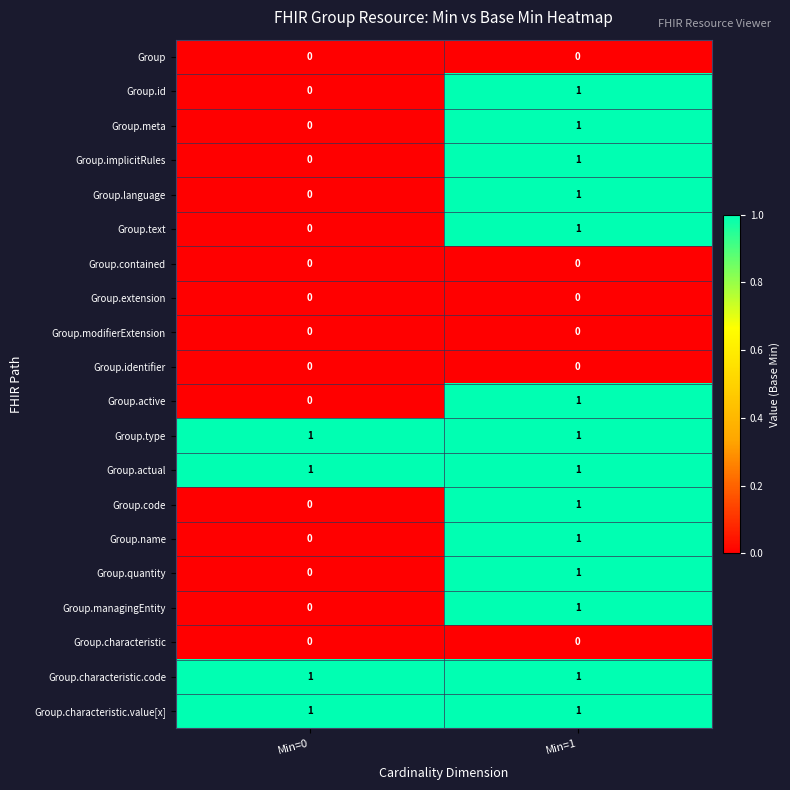

Is it true that Group.language equals 1 at Min=1?

True